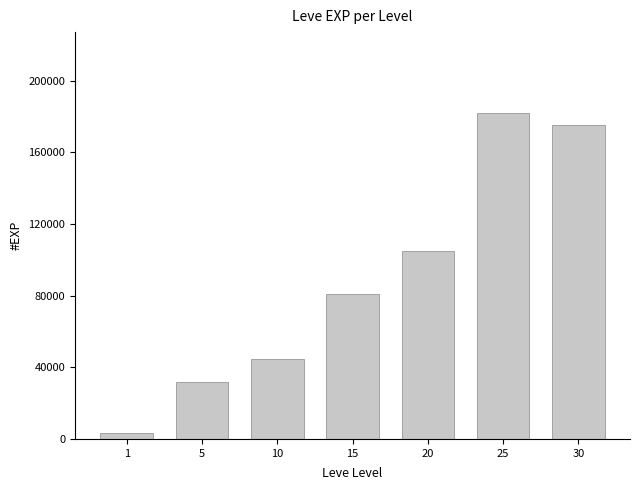

What is the value of the 2nd bar from the left?

31570